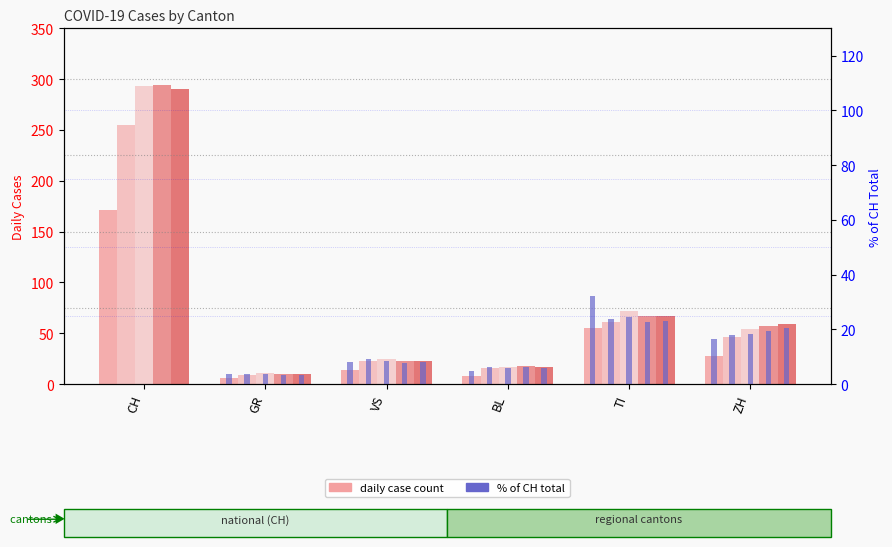

Rank the categories by %_2020-03-30 value from highest to lowest.

TI, ZH, VS, BL, GR, CH